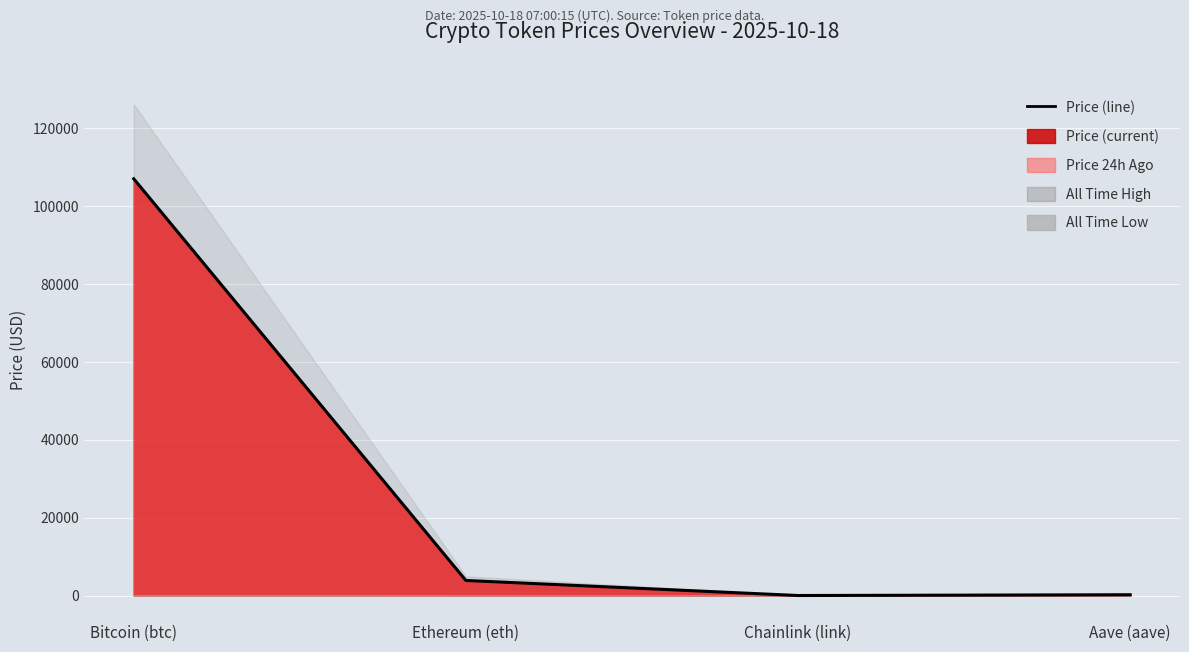

What is the change in value from Bitcoin (btc) to Chainlink (link)?

-106927.3